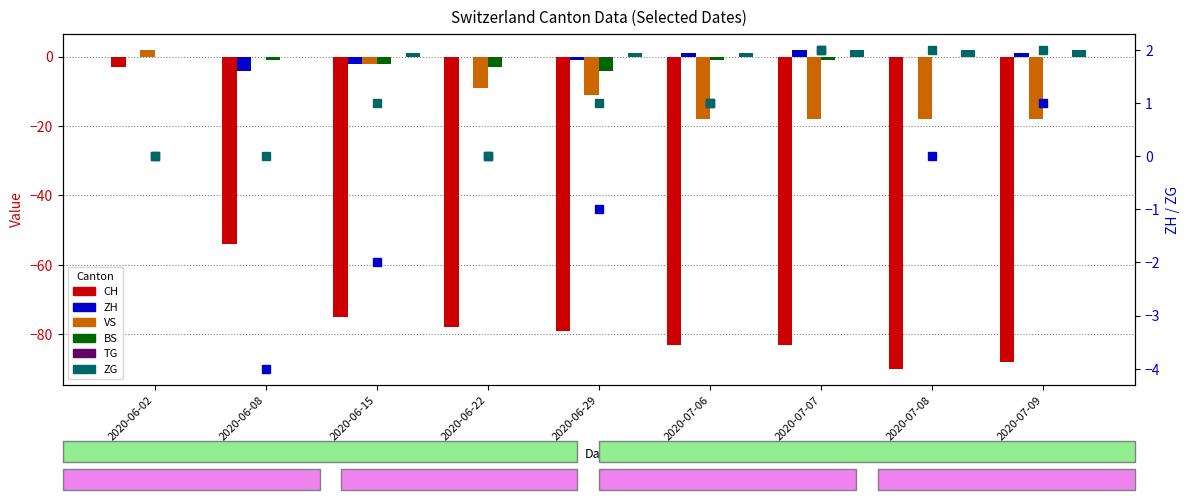

What position from the right is 2020-06-29?

5